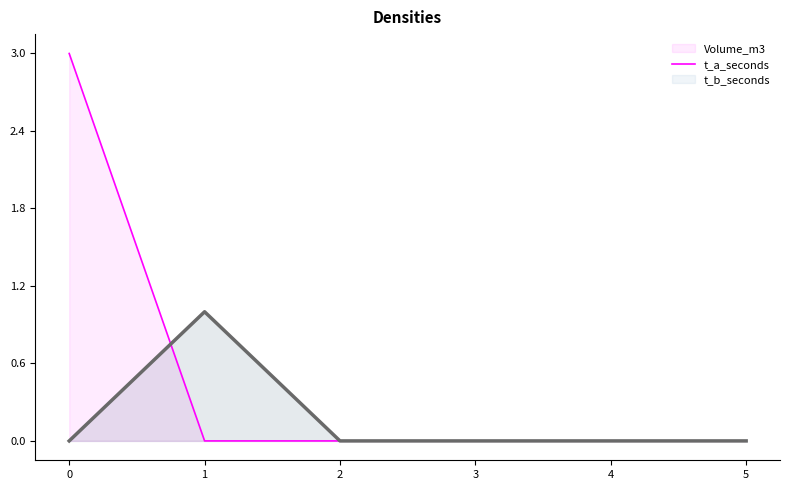

Does the chart have visible grid lines?

No